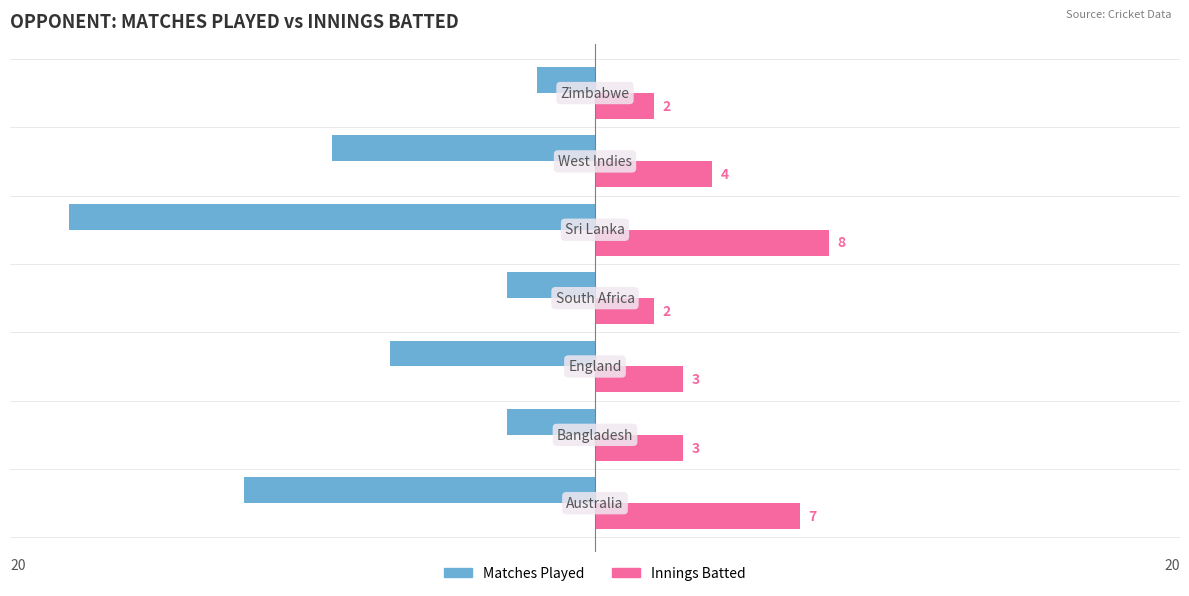

How many values in the Matches Played series are below -7?

3